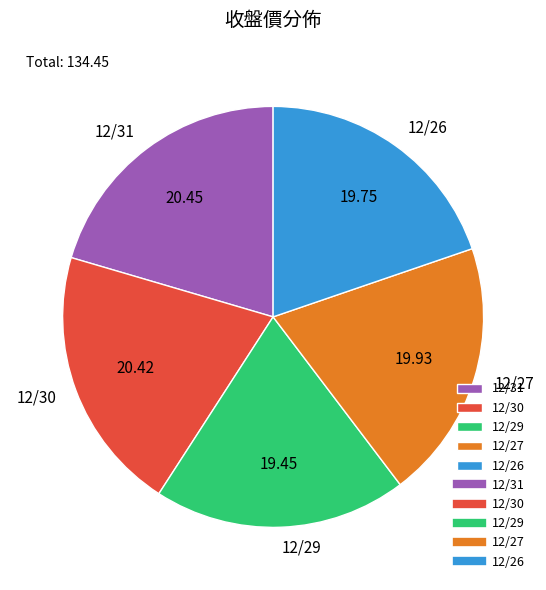

Approximately how many times larger is the value at 12/27 compared to 12/31?

1.0